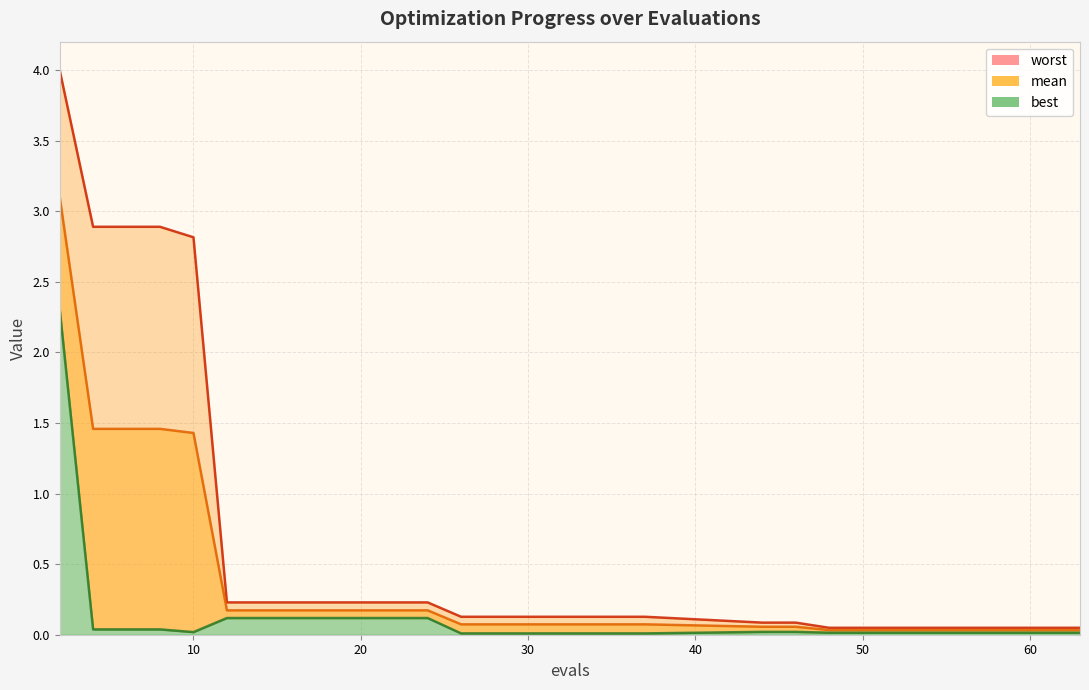

What is the highest value of the best series?

2.3